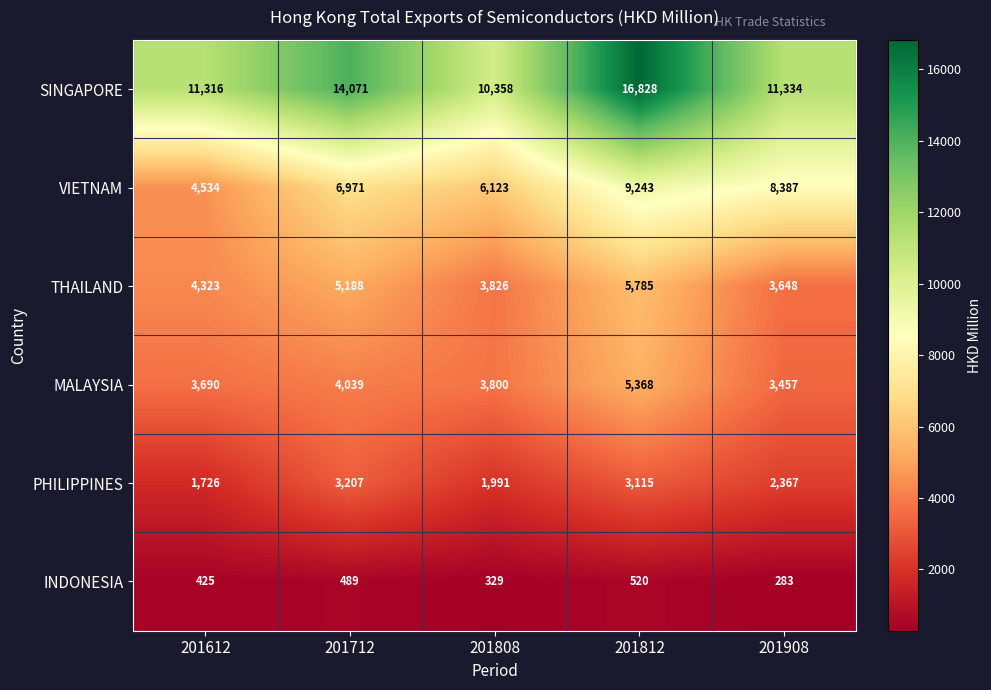

Which series changed the most between 201712 and 201908?

SINGAPORE